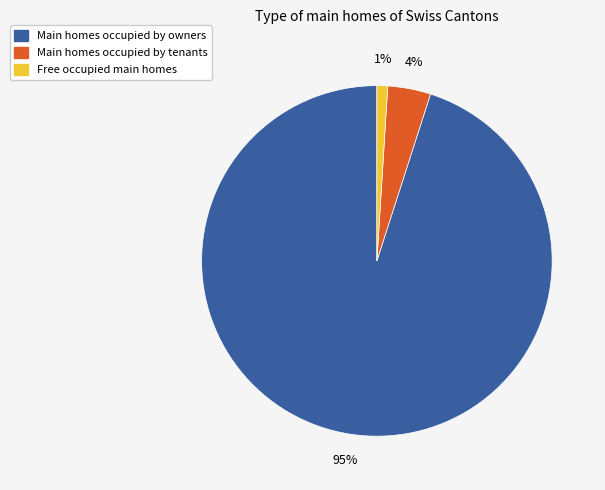

To the nearest percent, what is the difference between the largest and smallest slice percentages?

94%